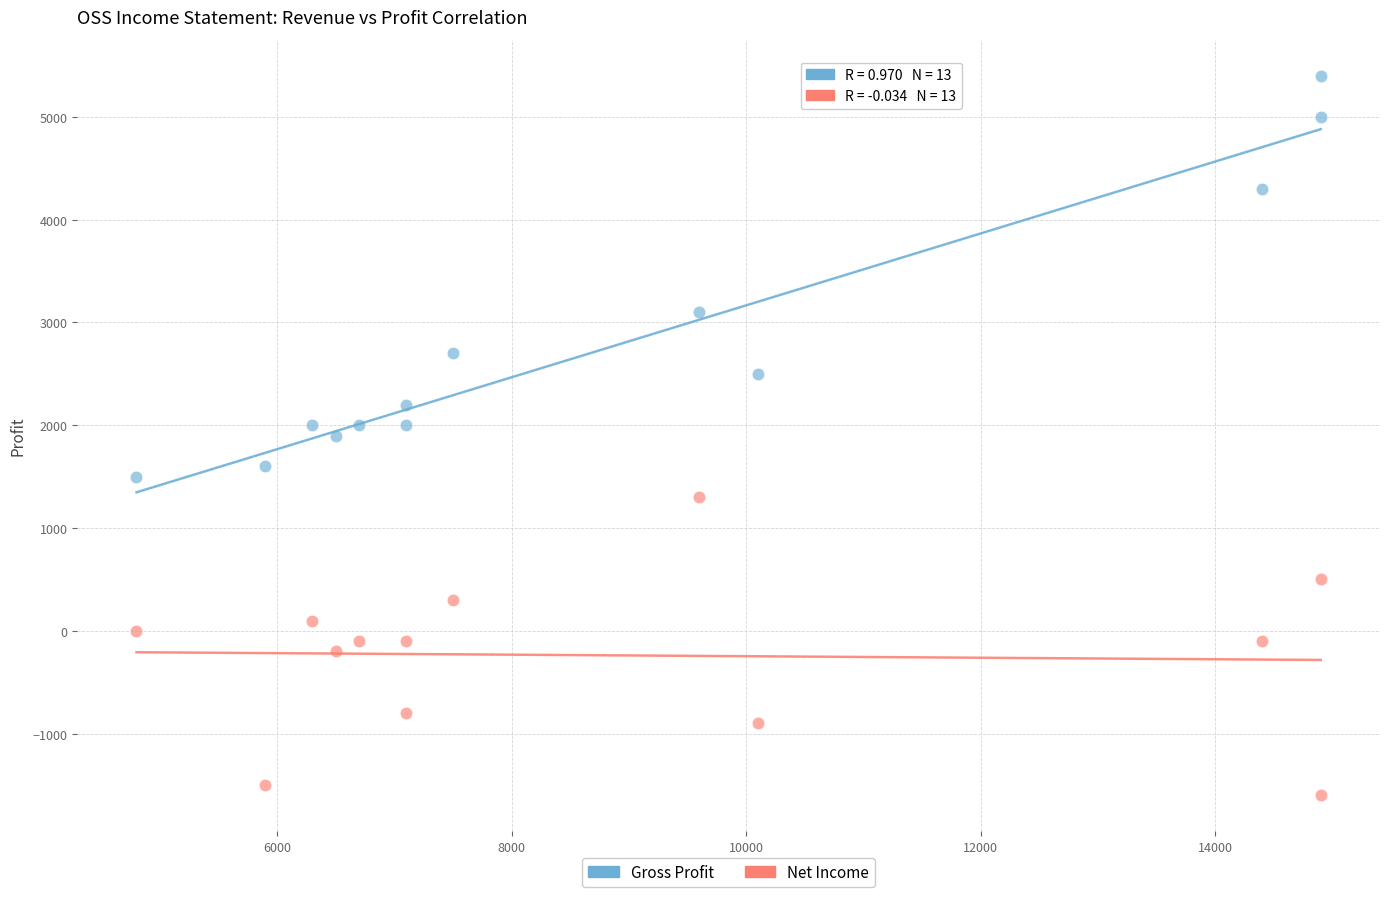

Which series has the widest spread of Y values?

Gross Profit